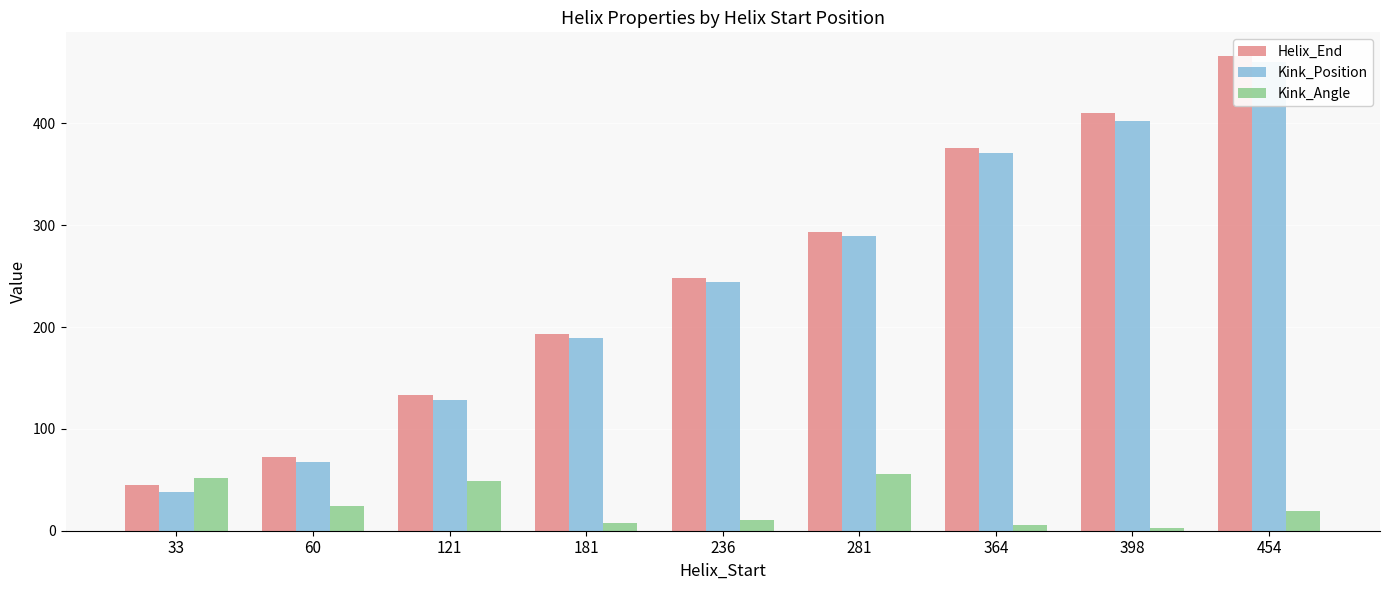

What is the value of the Kink_Angle bar at the 7th from the left?

5.6